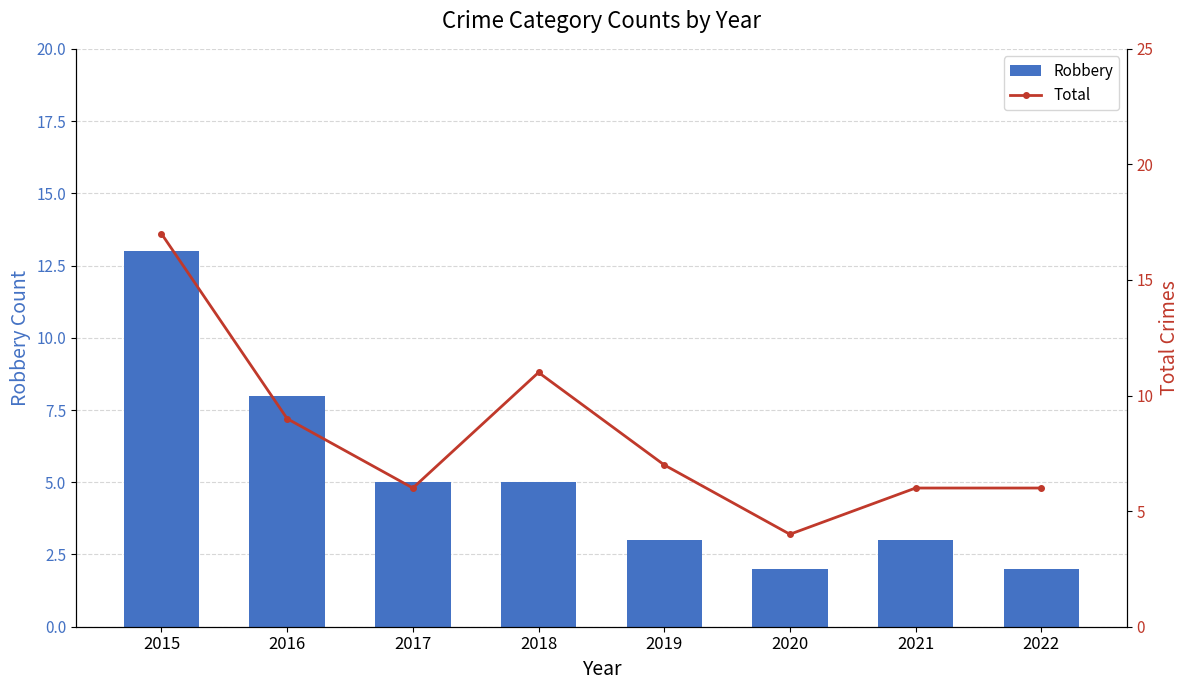

The value of Total at 2022 is 6. True or false?

True